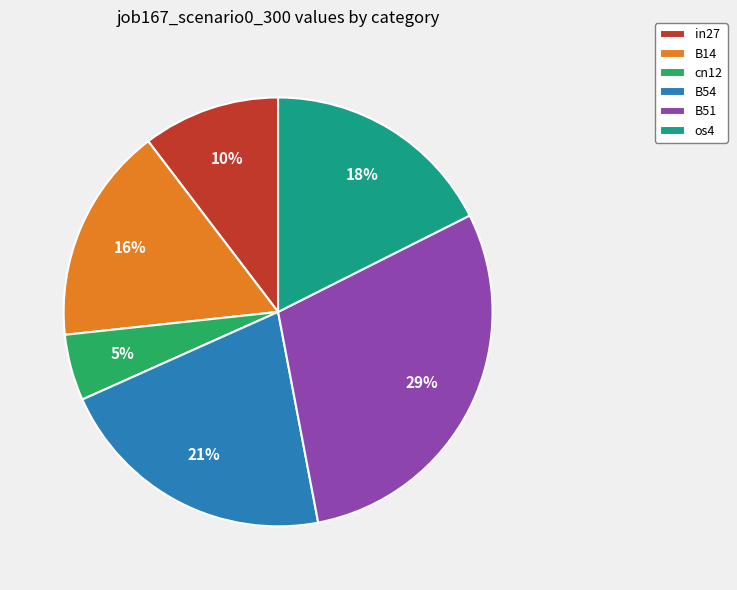

Between B51 and B54, which is larger?

B51